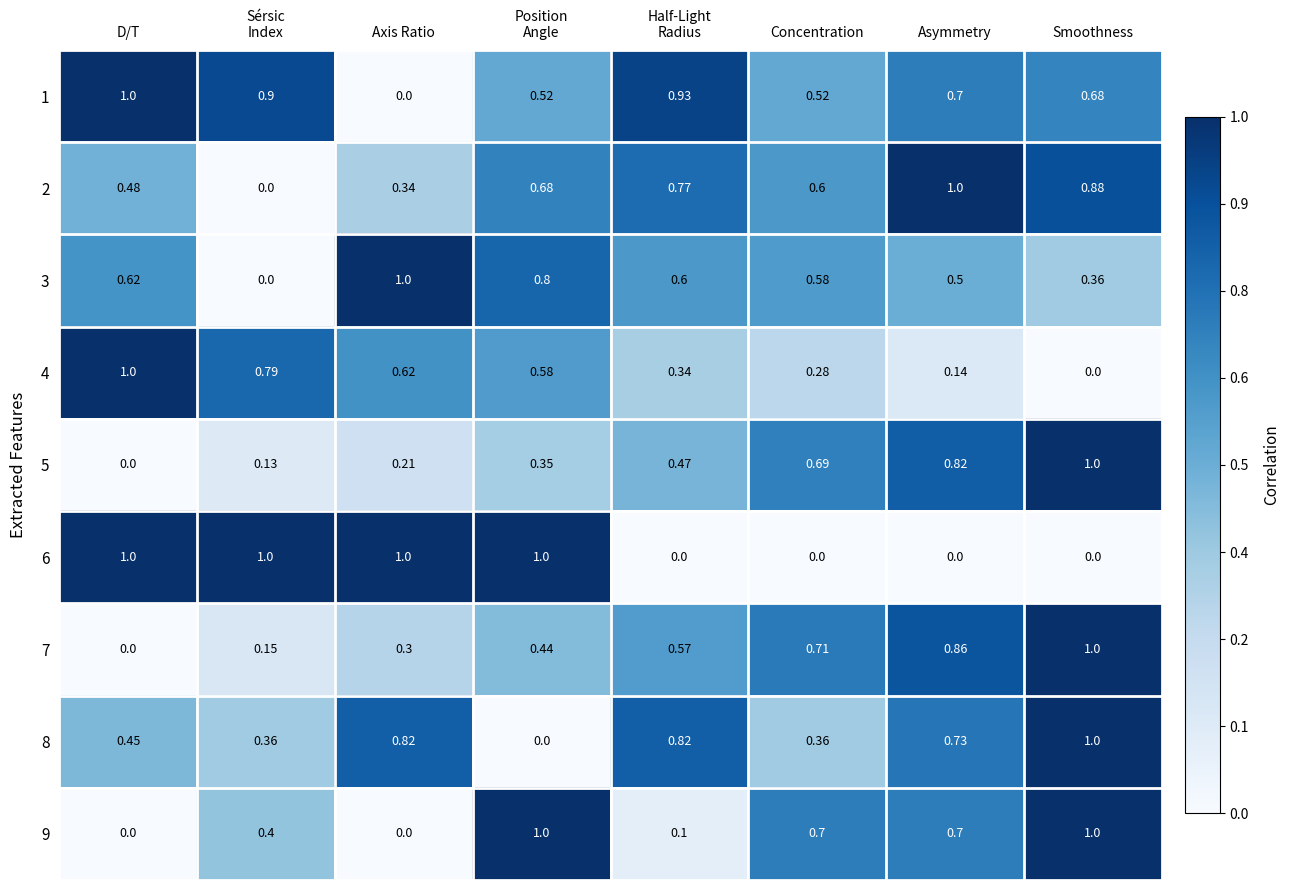

Is the value of 5 at D/T greater than the value of 7 at Smoothness?

No